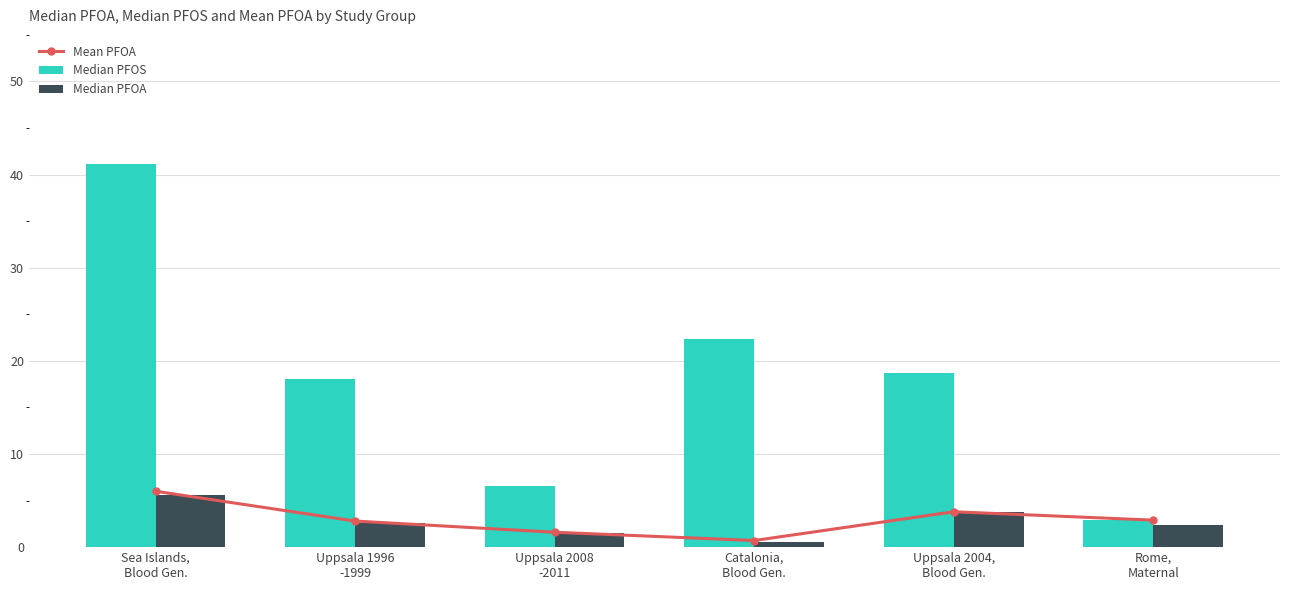

Reading left to right, what are all the values shown in this chart?

Mean PFOA: Sea Islands,
Blood Gen.=6.0	Uppsala 1996
-1999=2.8	Uppsala 2008
-2011=1.6	Catalonia,
Blood Gen.=0.7	Uppsala 2004,
Blood Gen.=3.8	Rome,
Maternal=2.9
Median PFOS: Sea Islands,
Blood Gen.=41.1	Uppsala 1996
-1999=18.0	Uppsala 2008
-2011=6.6	Catalonia,
Blood Gen.=22.3	Uppsala 2004,
Blood Gen.=18.7	Rome,
Maternal=2.9
Median PFOA: Sea Islands,
Blood Gen.=5.6	Uppsala 1996
-1999=2.6	Uppsala 2008
-2011=1.5	Catalonia,
Blood Gen.=0.6	Uppsala 2004,
Blood Gen.=3.8	Rome,
Maternal=2.4